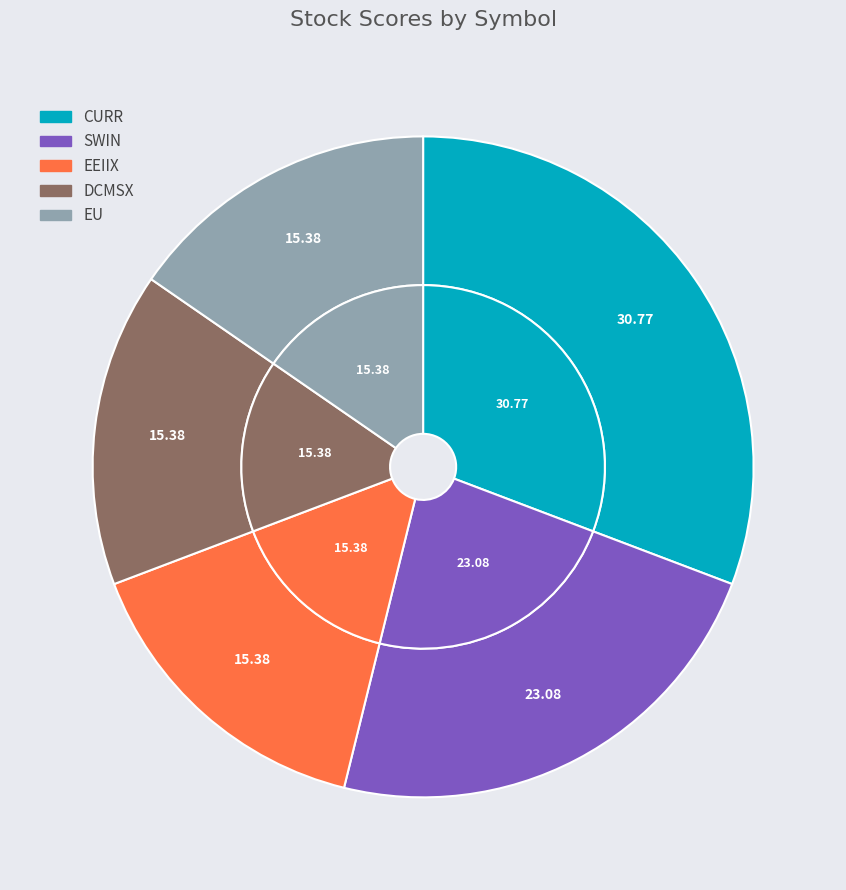

To the nearest percent, what portion does CURR represent?

31%